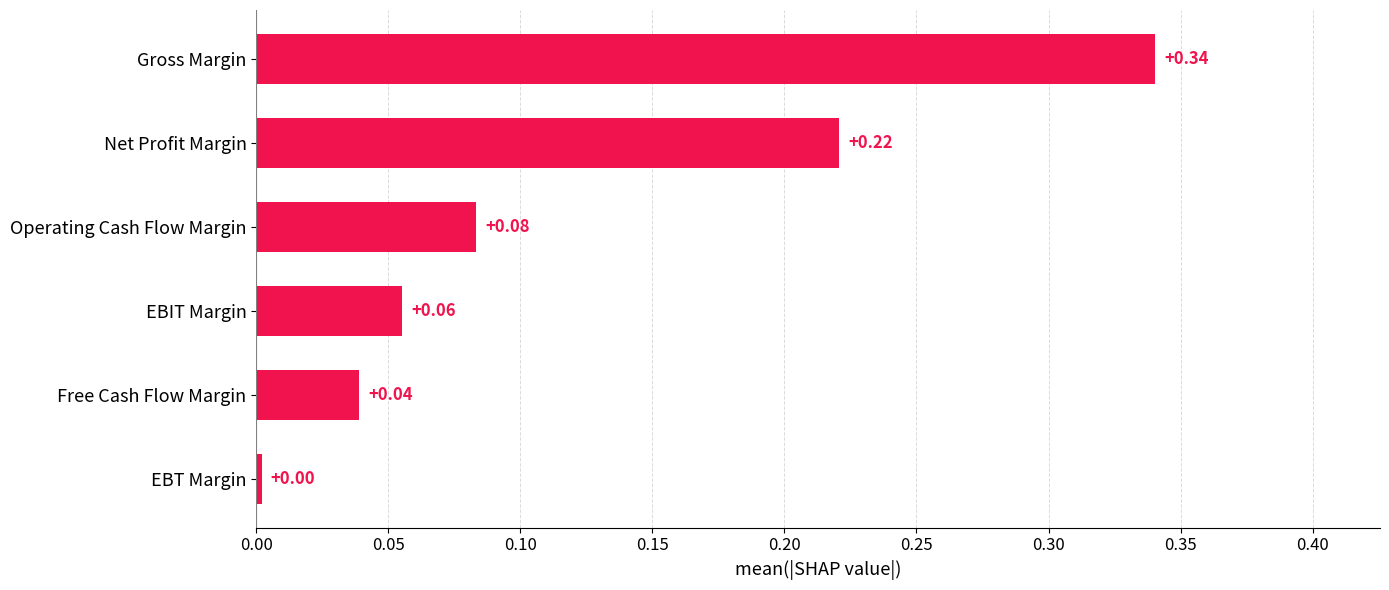

At which label is the value closest to 0?

EBT Margin